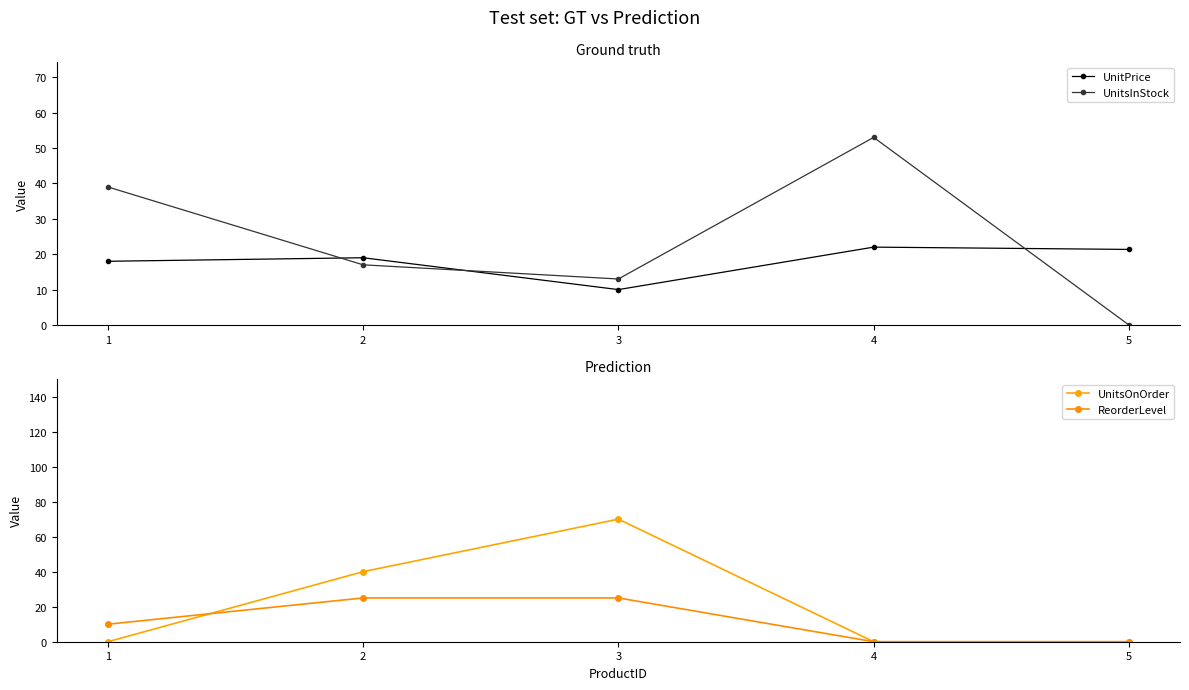

Is it true that UnitsInStock equals 13.0 at 3?

True